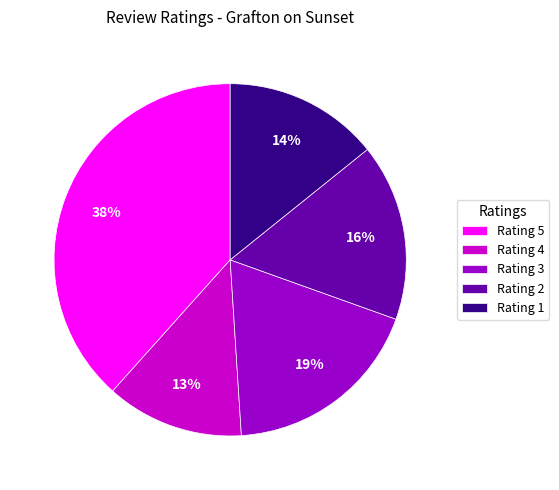

To the nearest percent, what is the difference between the Rating 5 and Rating 1 slice percentages?

24%